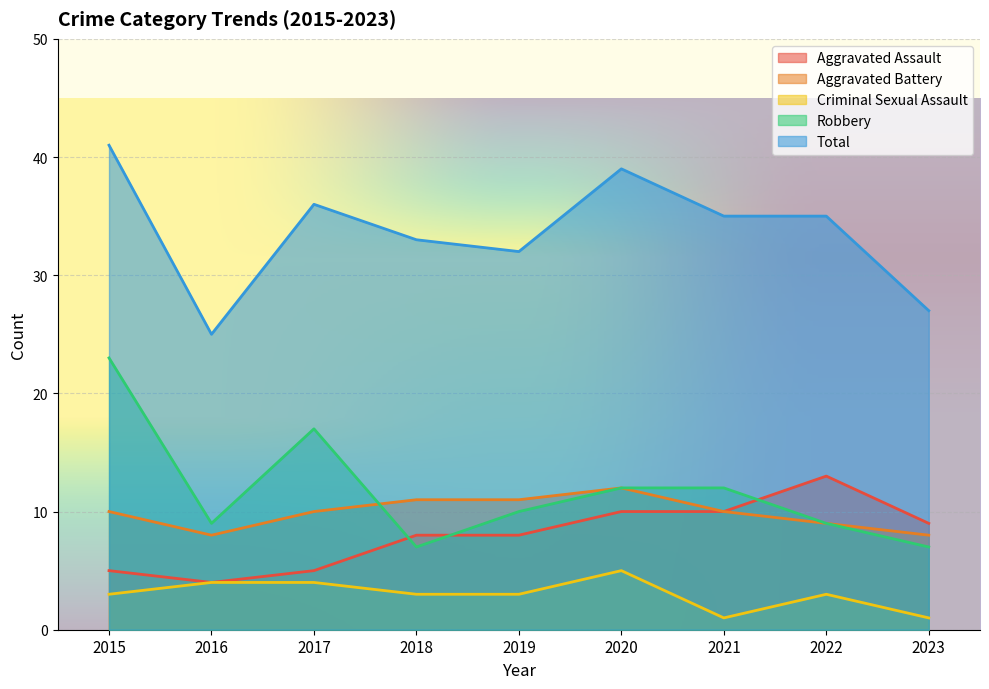

What is the value of the Aggravated Battery point at the 1st from the left?

10